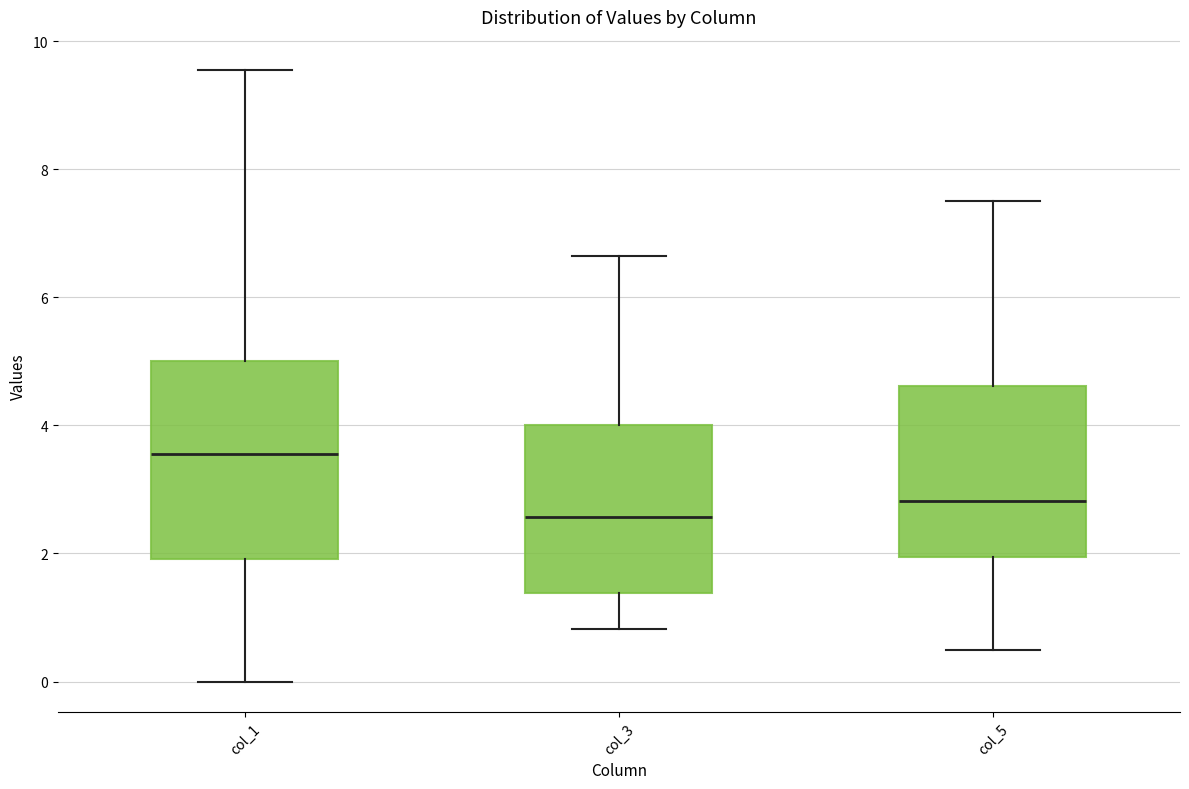

Where does the upper whisker of the box for col_3 end on the y-axis? The values are not printed on the chart, so give them approximately, as read against the axis.

6.6